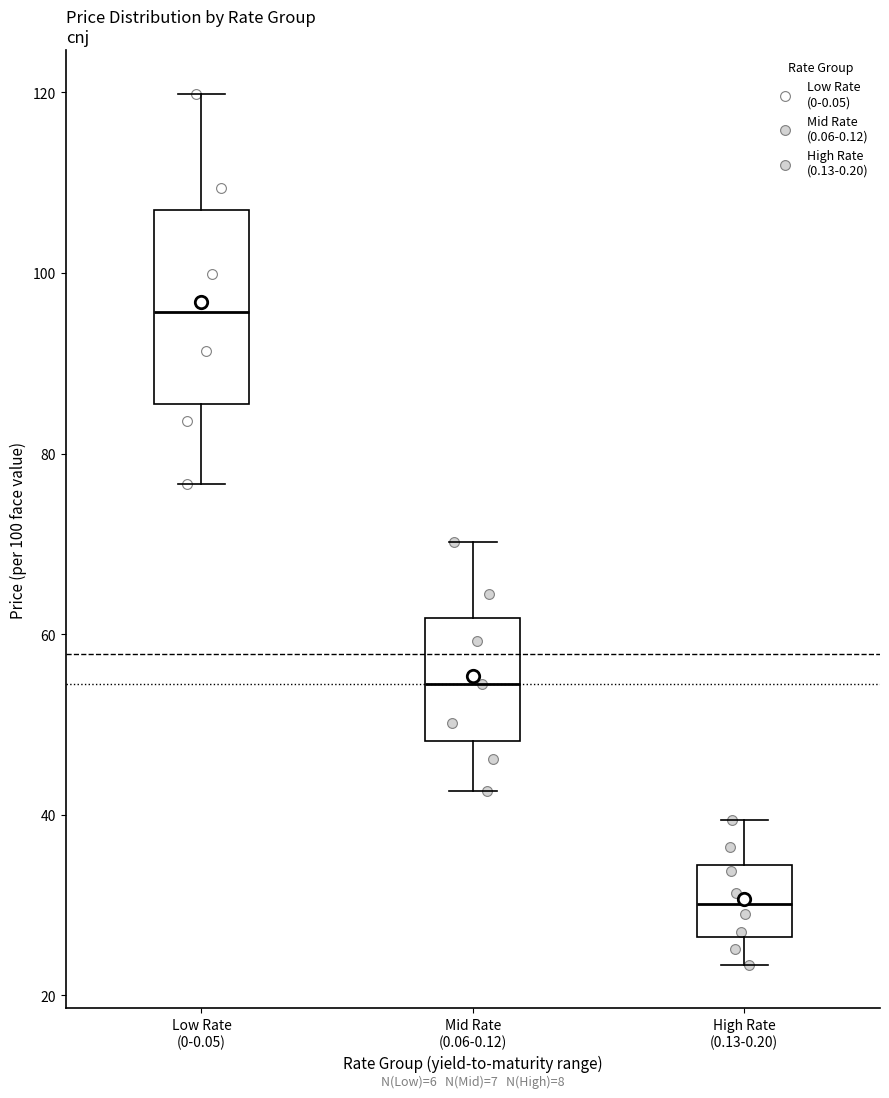

Which box is the tallest, from its lower edge to its upper edge?

Low Rate (0-0.05)